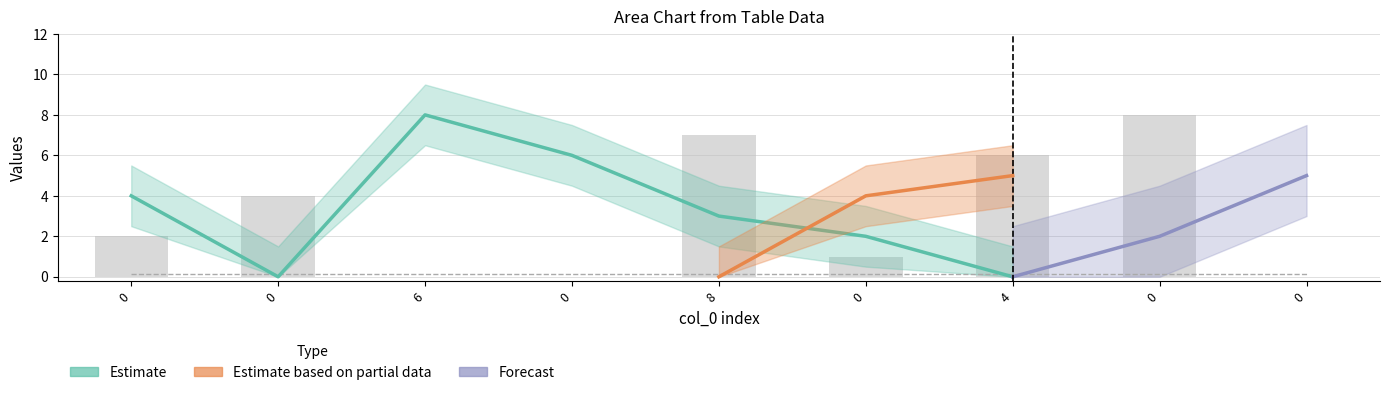

Does the chart contain any negative values?

No